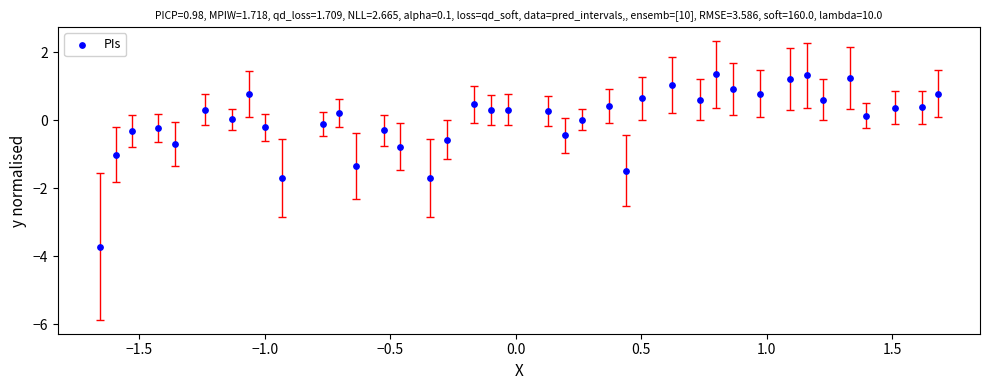

What is the range of X values (max minus min)?

3.3